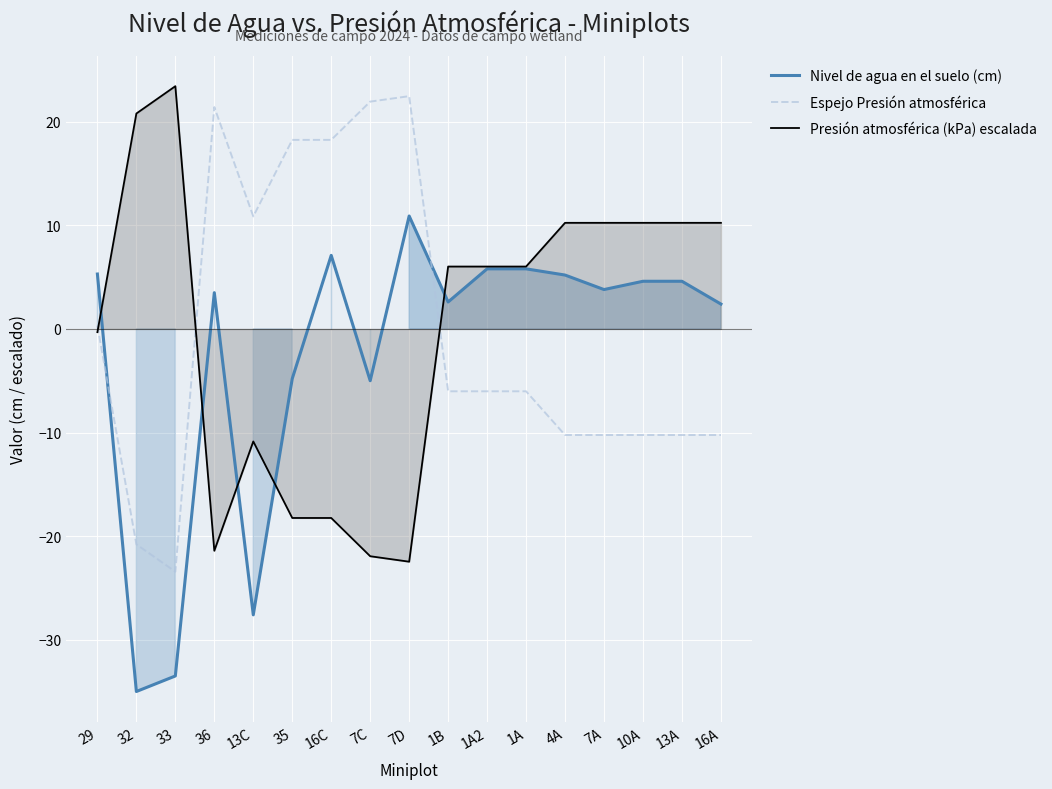

True or false: Espejo Presión atmosférica has a value of 34.8 at 7C.

False